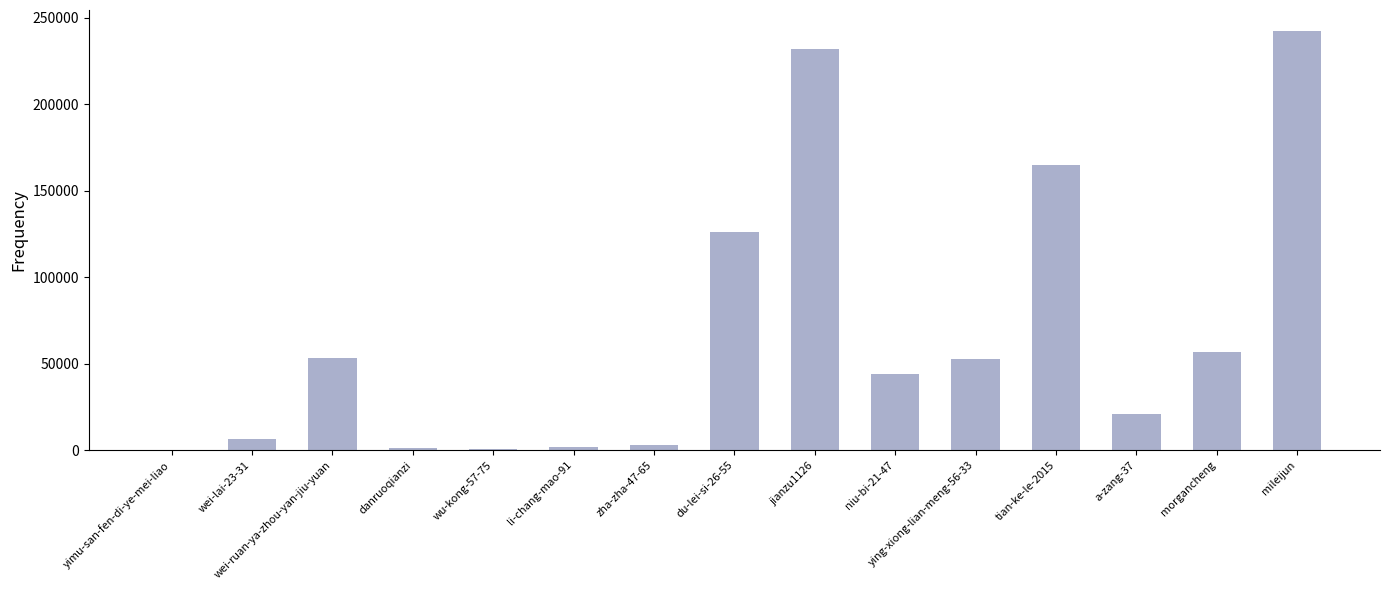

What is the greatest value displayed?

242456